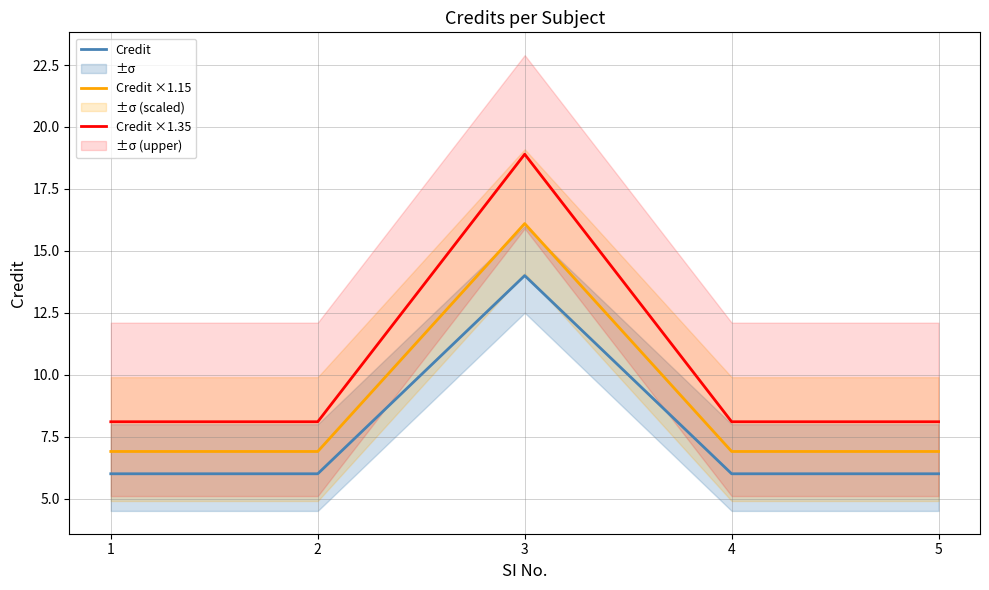

Rank the series by their average value, from highest to lowest.

Credit ×1.35, Credit ×1.15, Credit